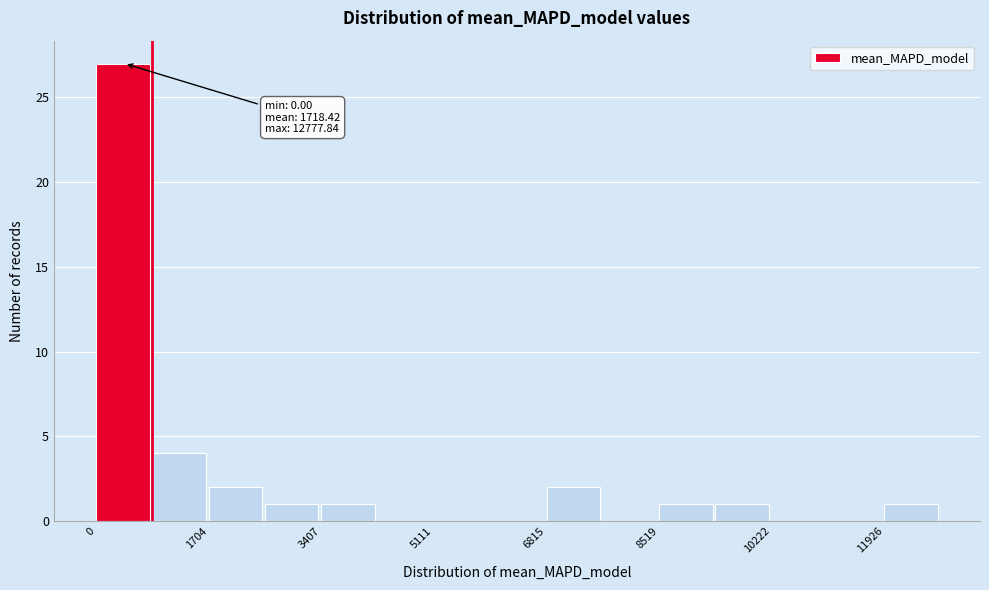

Over which range of the x-axis is the bar tallest?

0 to 800